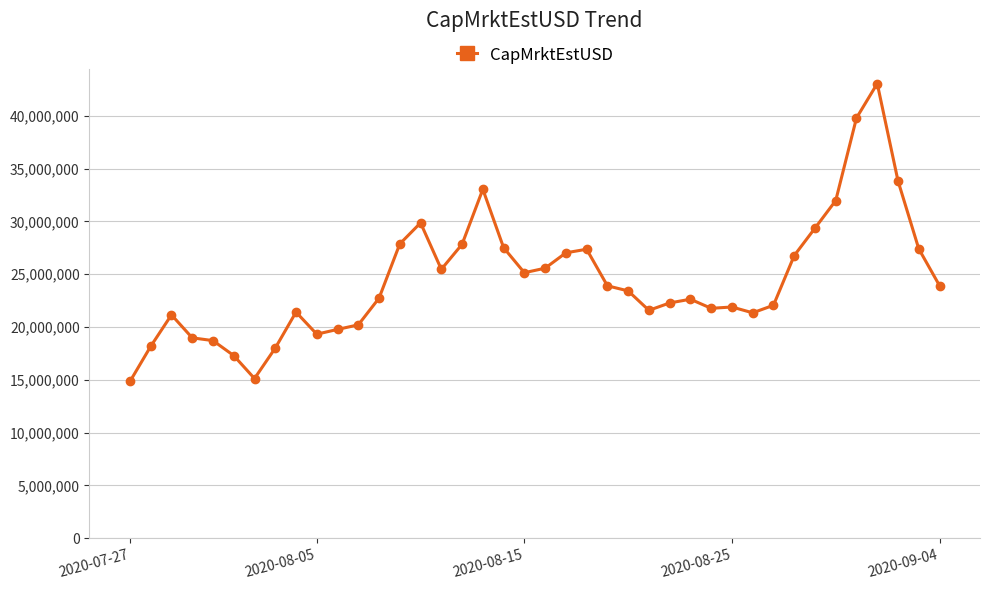

How many lines are shown in the chart?

1